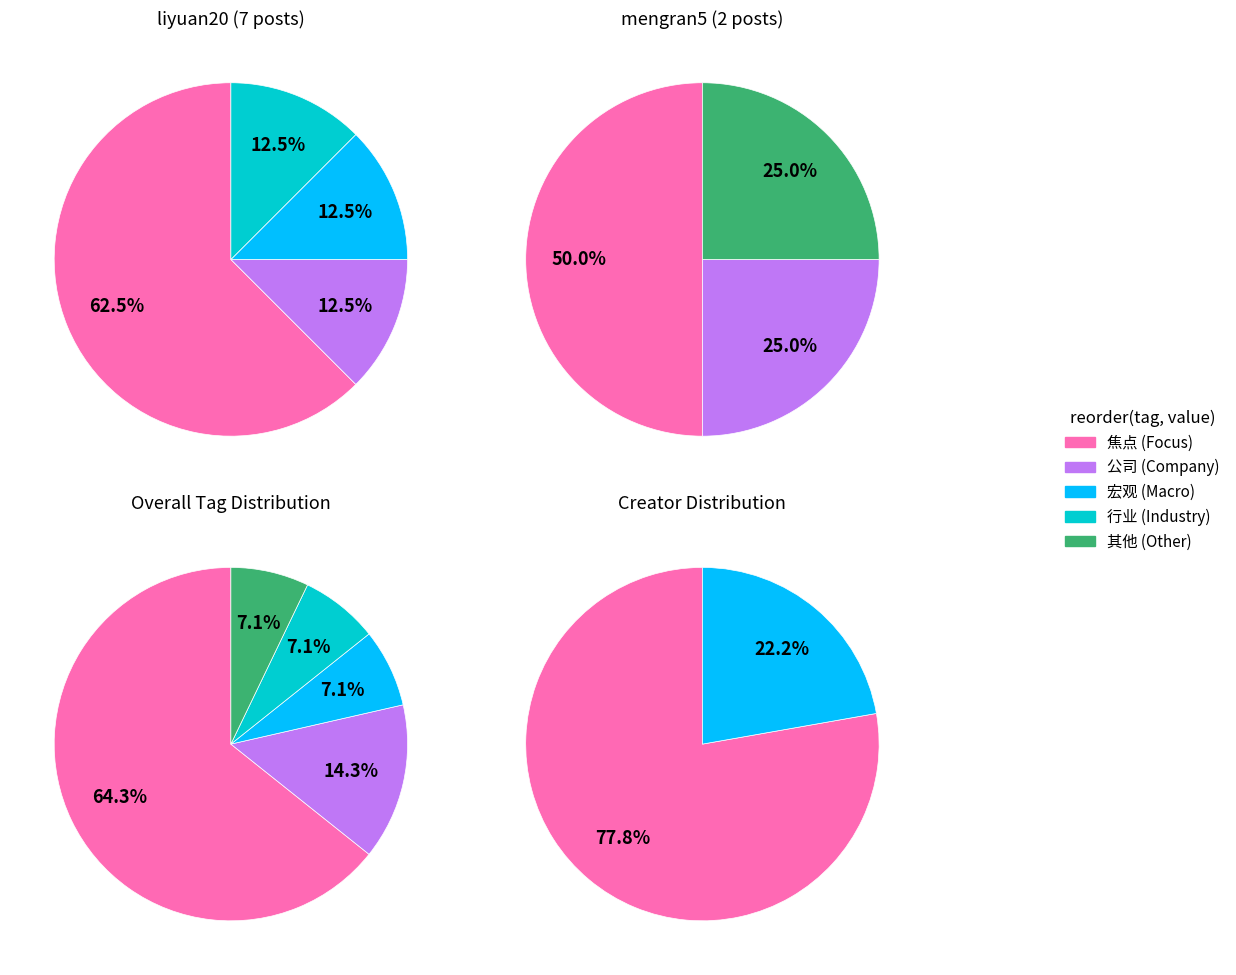

Which series has the largest range (max minus min)?

焦点